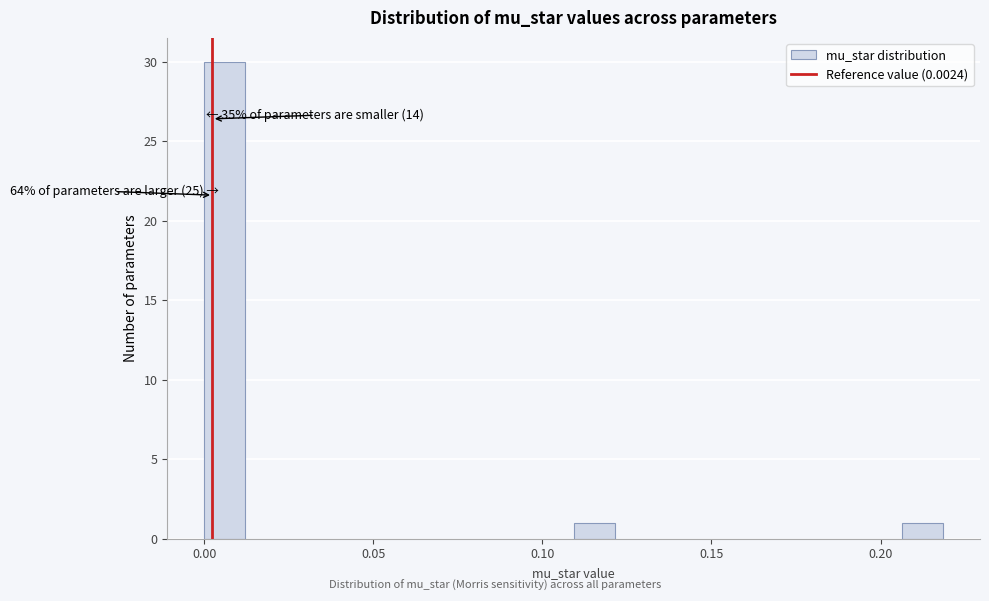

Read against the x-axis, roughly where is the centre of the tallest bar?

0.005